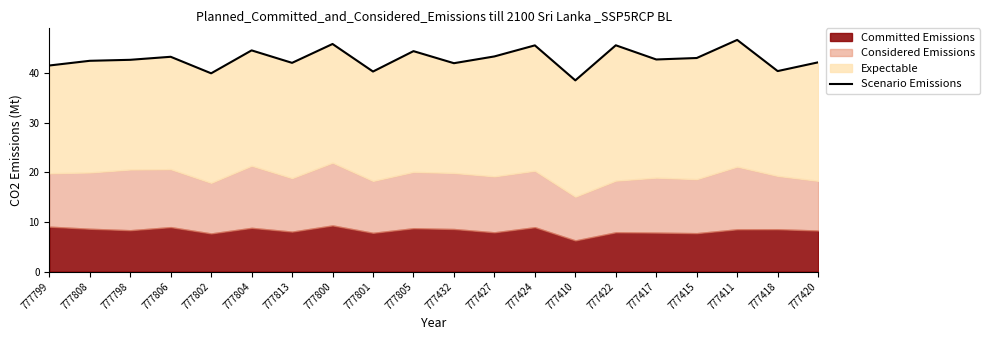

Between 777420 and 777798, which is larger?

777798